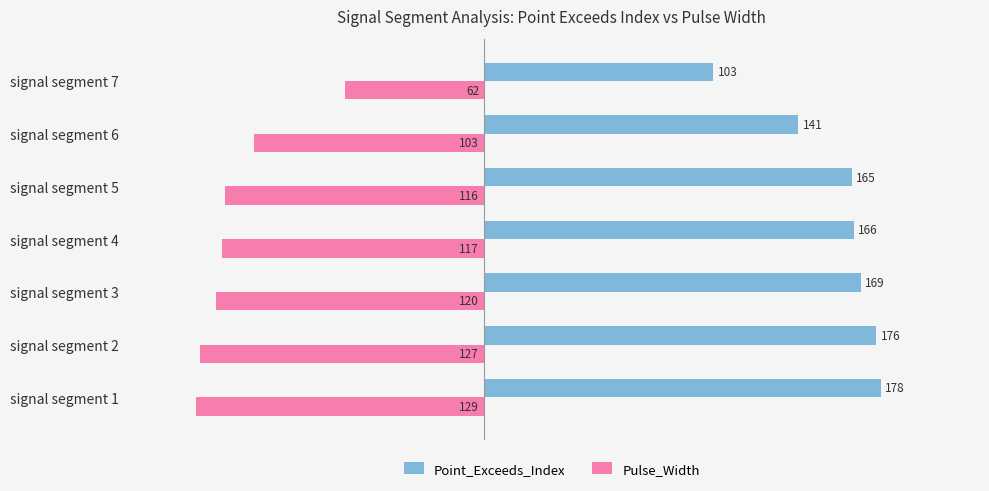

Is the value of Point_Exceeds_Index at signal segment 2 greater than the value of Pulse_Width at signal segment 3?

Yes